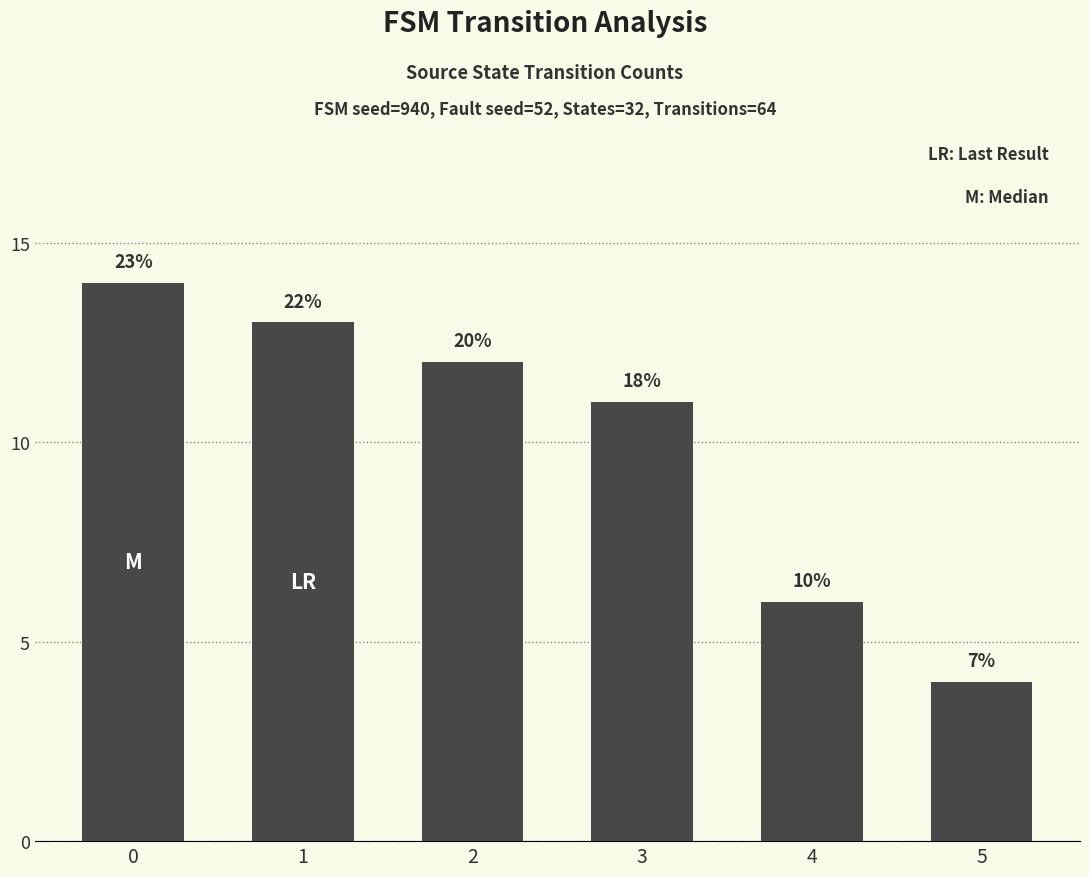

The chart shows a value of 6 at 4. True or false?

True